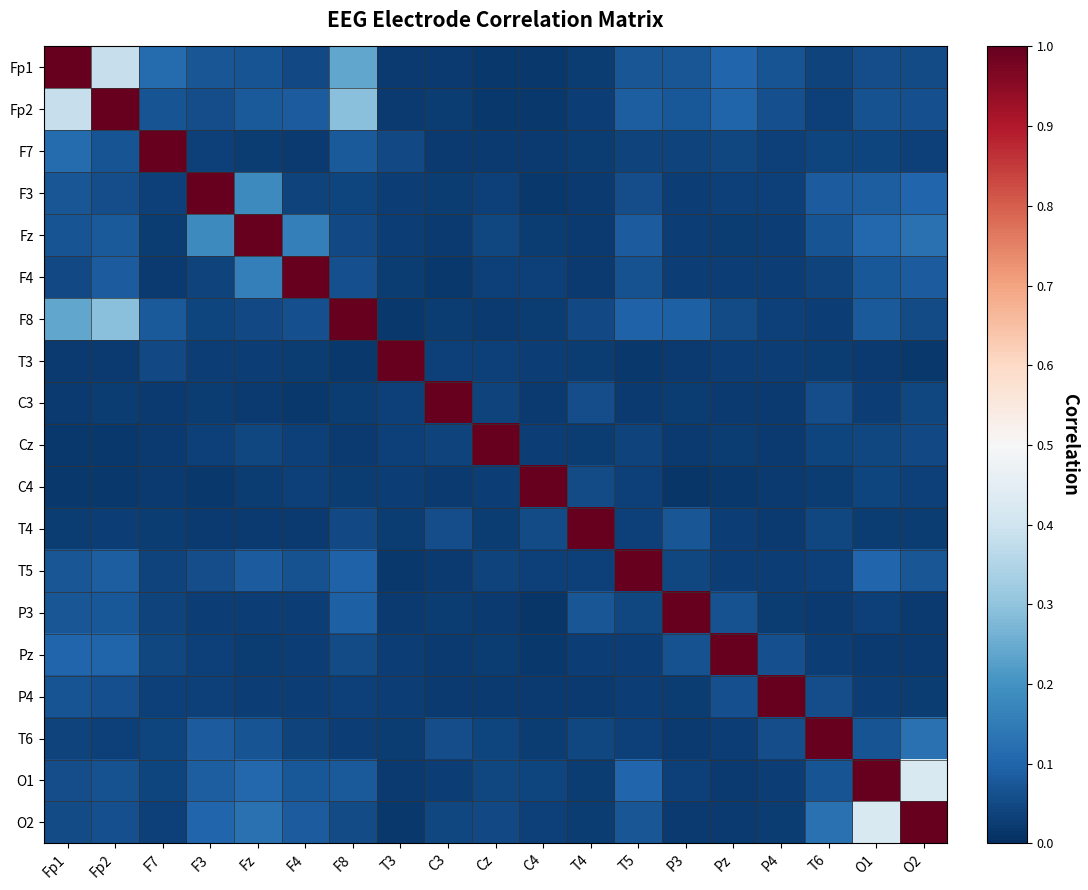

Between Pz and T4, which is larger?

Pz